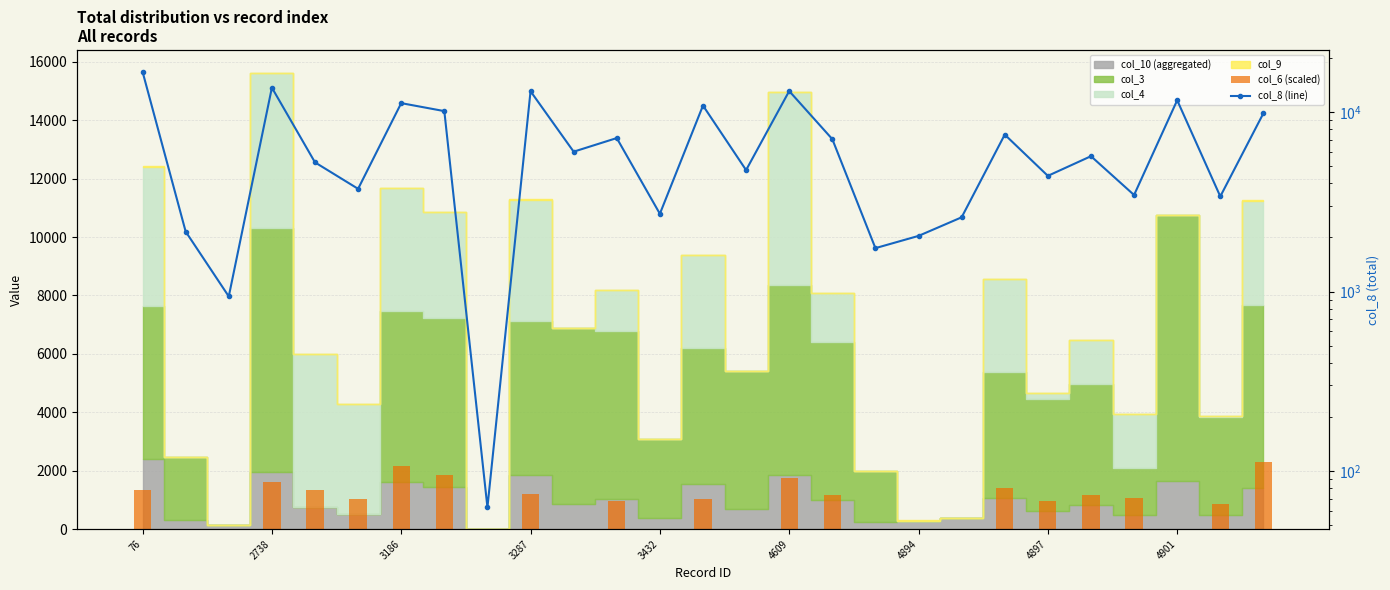

What is the difference between the highest and lowest values at 17?

1744.5